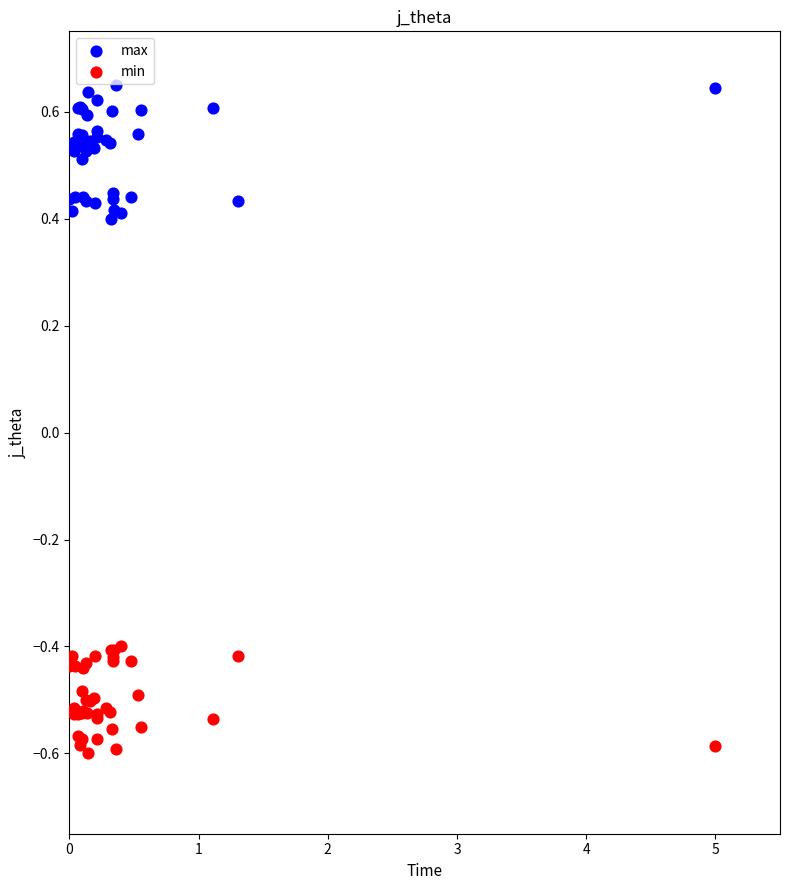

Which series reaches the minimum Y coordinate?

min